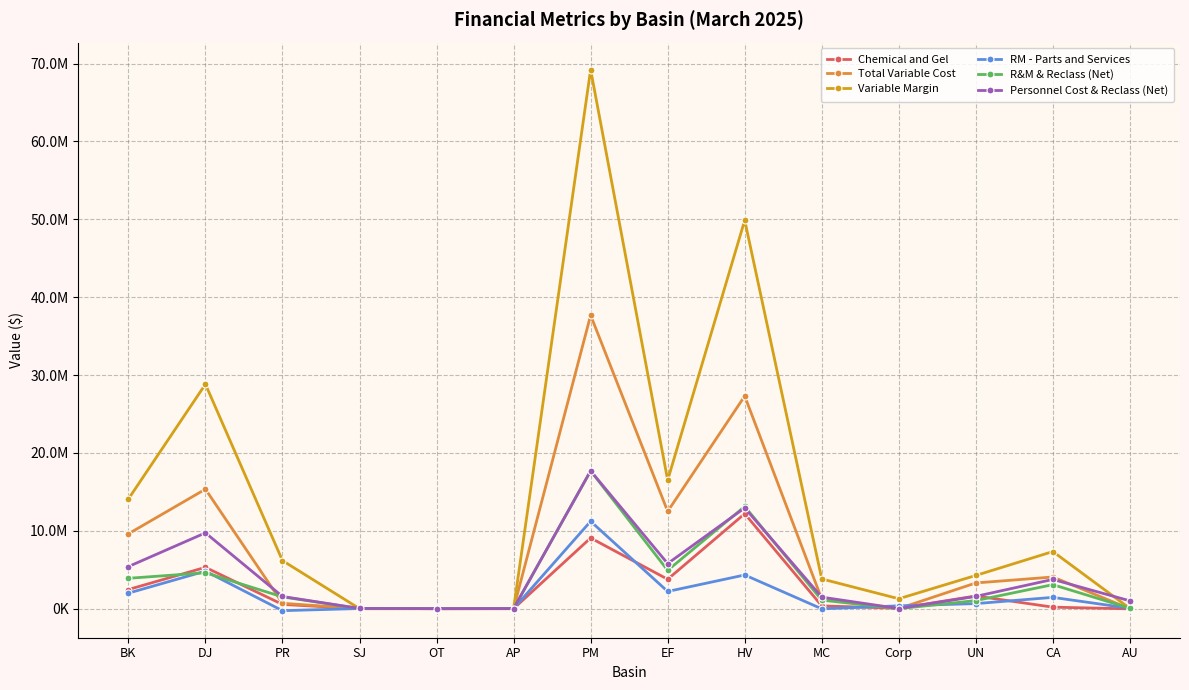

What is the maximum value for Variable Margin?

69209707